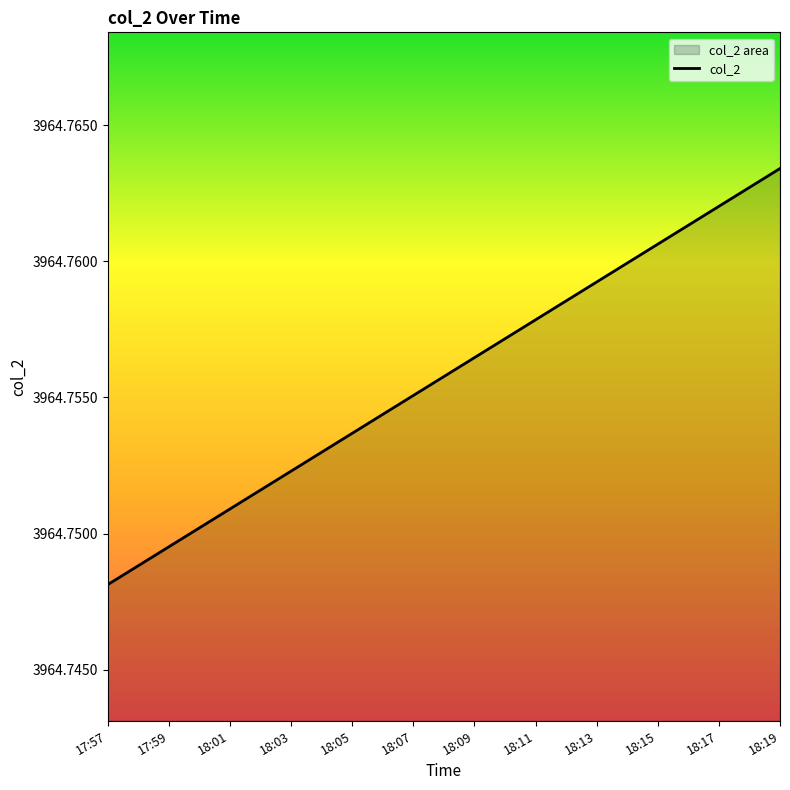

What is the maximum value shown in the chart?

3964.8